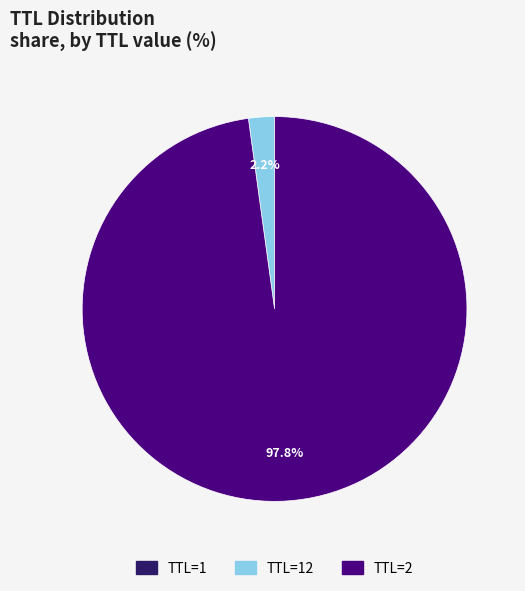

Is there any slice that represents more than half of the pie?

Yes